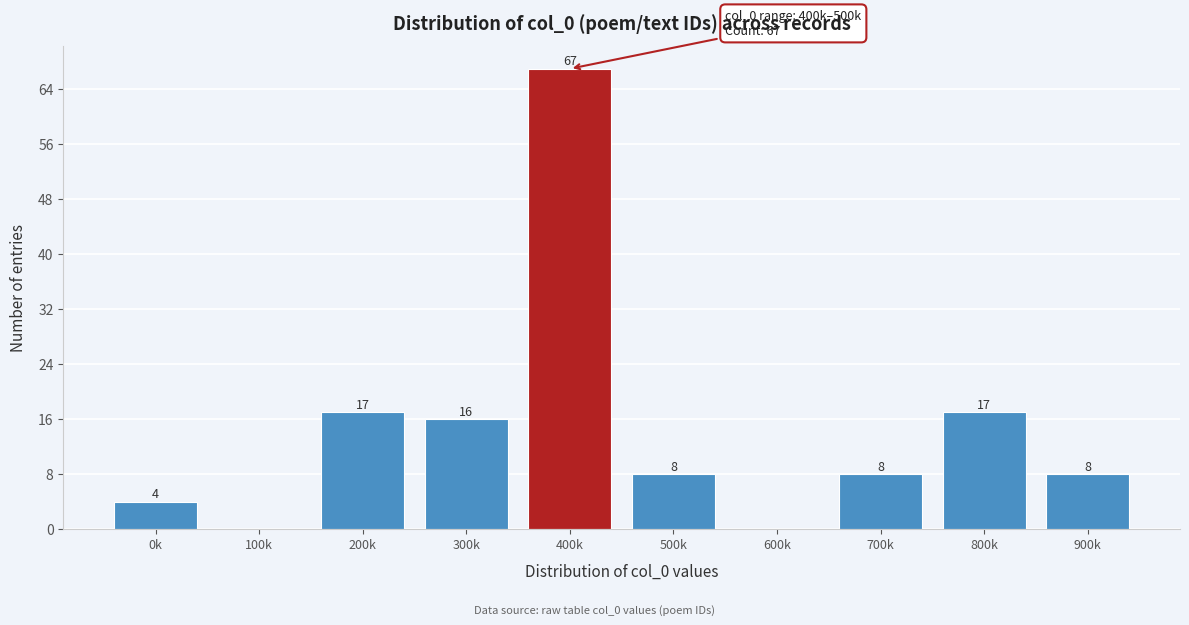

Reading left to right, transcribe all the data shown in this chart.

0k=4	100k=0	200k=17	300k=16	400k=67	500k=8	600k=0	700k=8	800k=17	900k=8